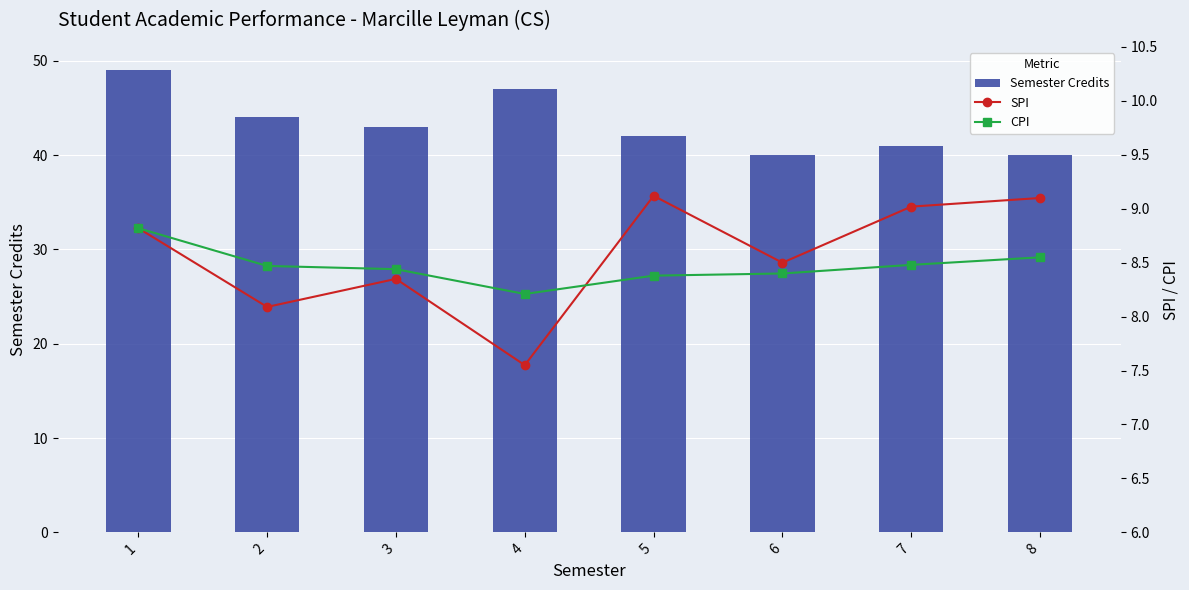

What is the total value across all series at 2?

60.6